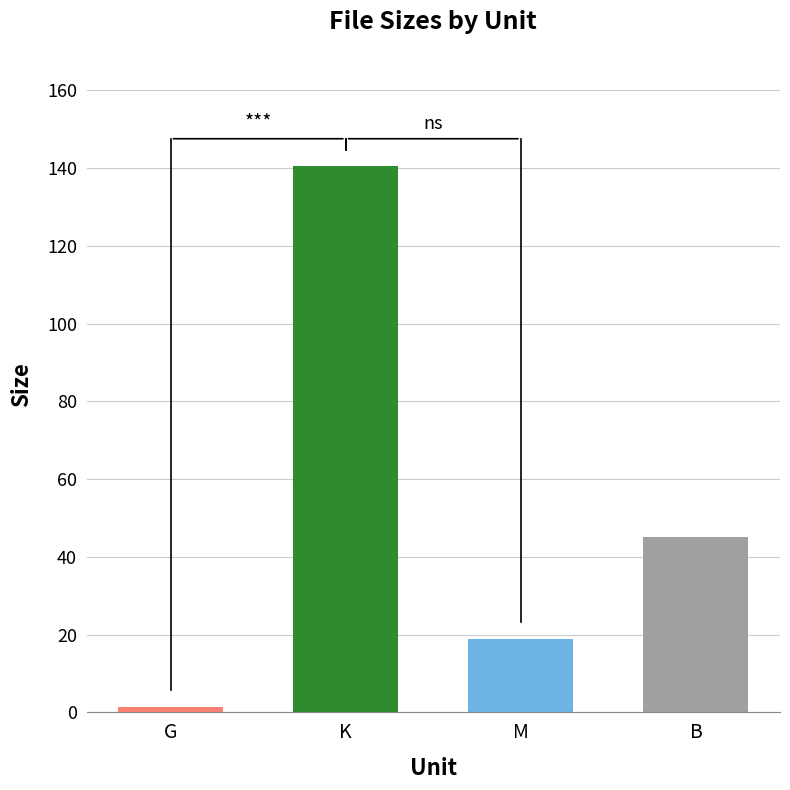

What is the difference between the second highest and minimum values?

43.6